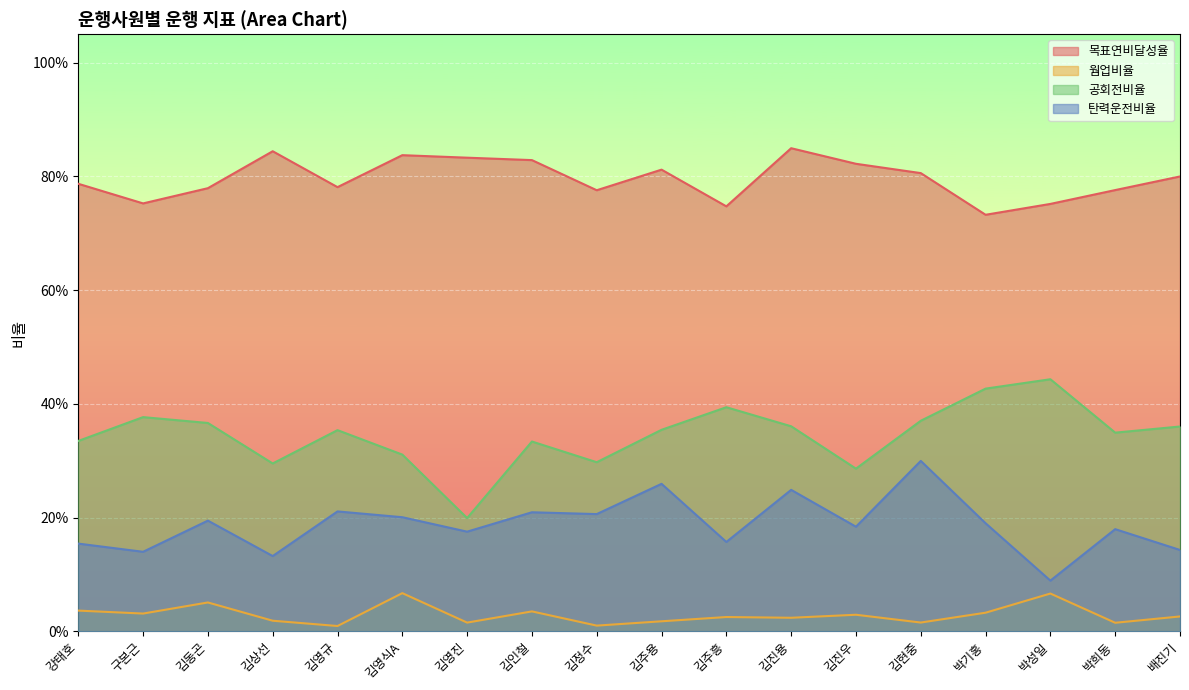

What are all the series names shown in the legend?

목표연비달성율, 웜업비율, 공회전비율, 탄력운전비율